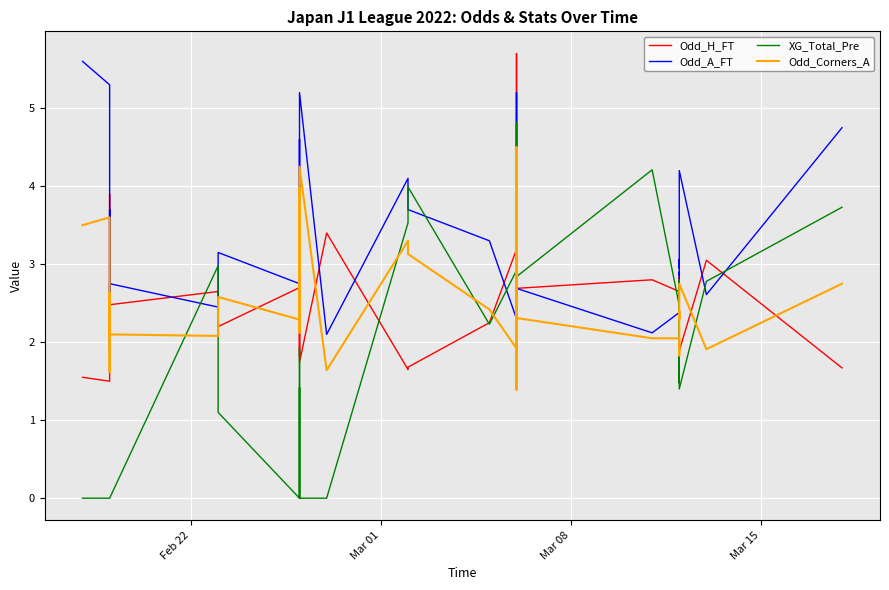

How many times do Odd_H_FT and Odd_Corners_A cross each other?

17